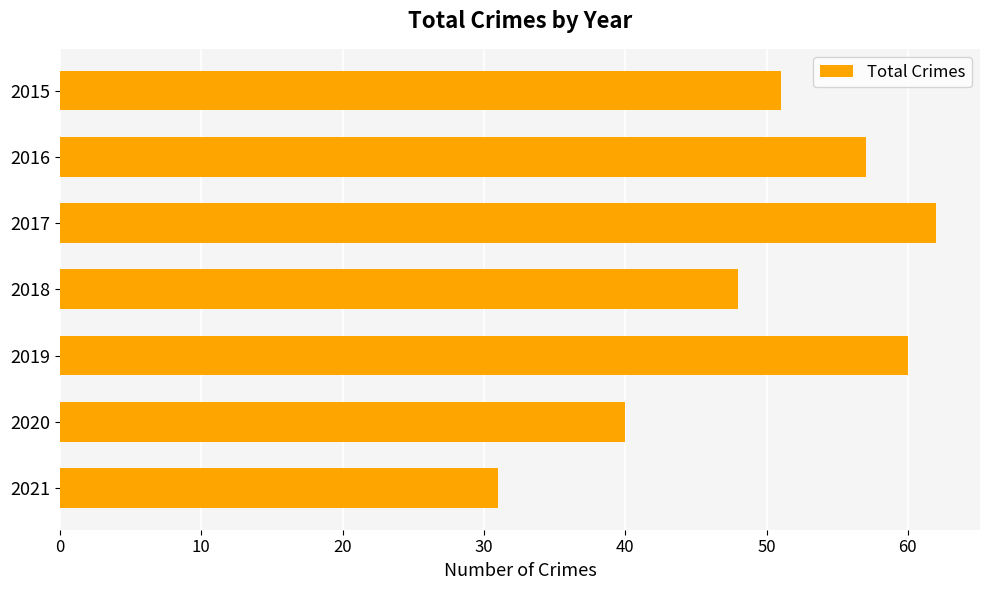

Is it true that the value at 2016 is 57?

True